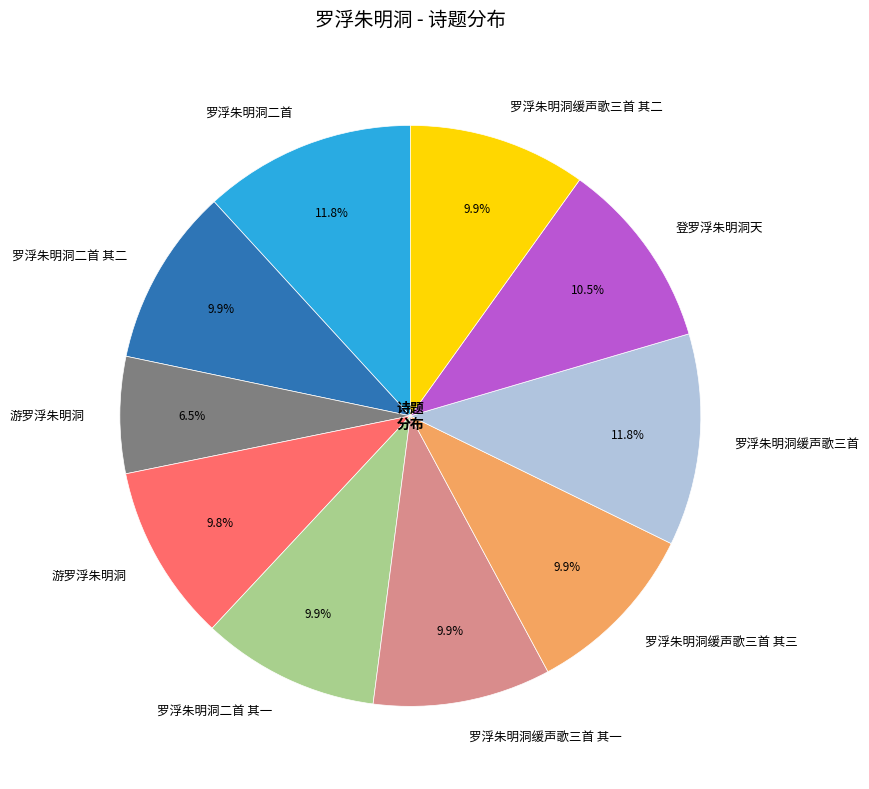

Is there a majority slice in this chart?

No